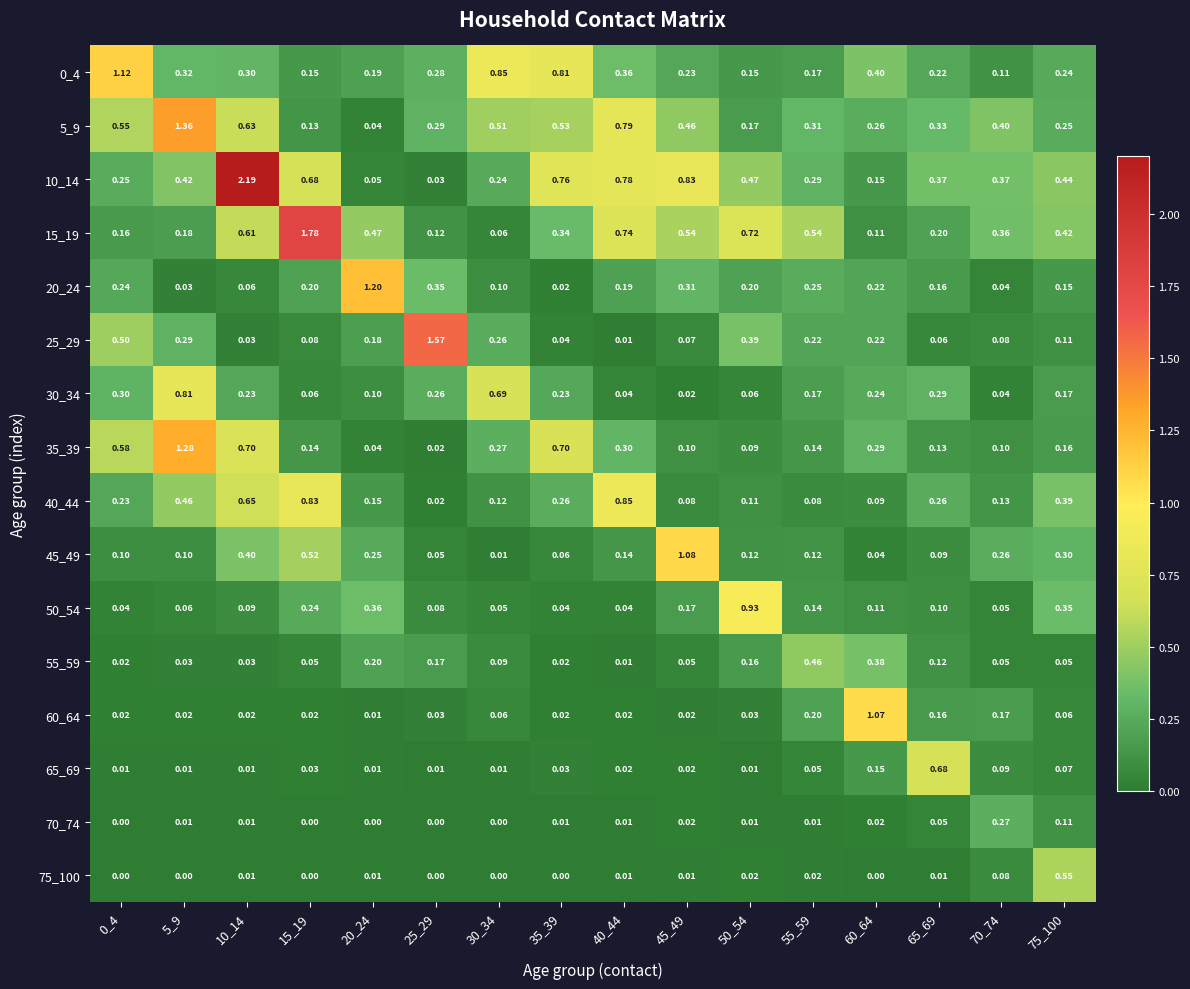

Is the value of 25_29 at 75_100 greater than the value of 30_34 at 55_59?

No